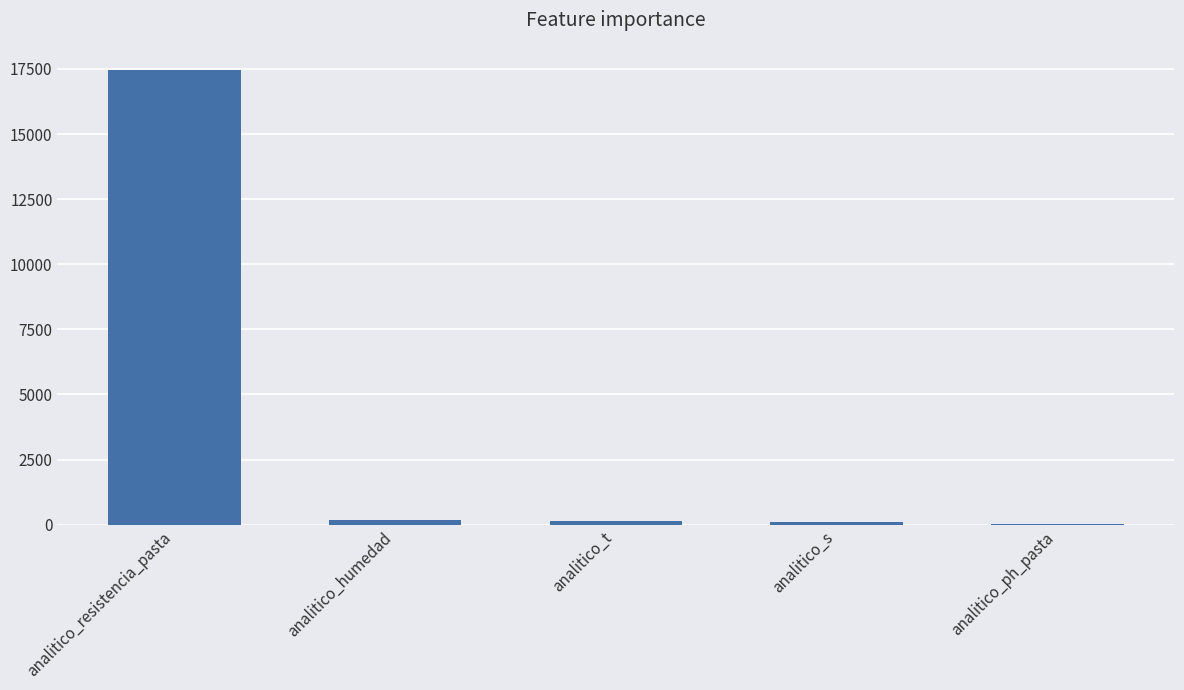

Which has a higher value, analitico_resistencia_pasta or analitico_s?

analitico_resistencia_pasta